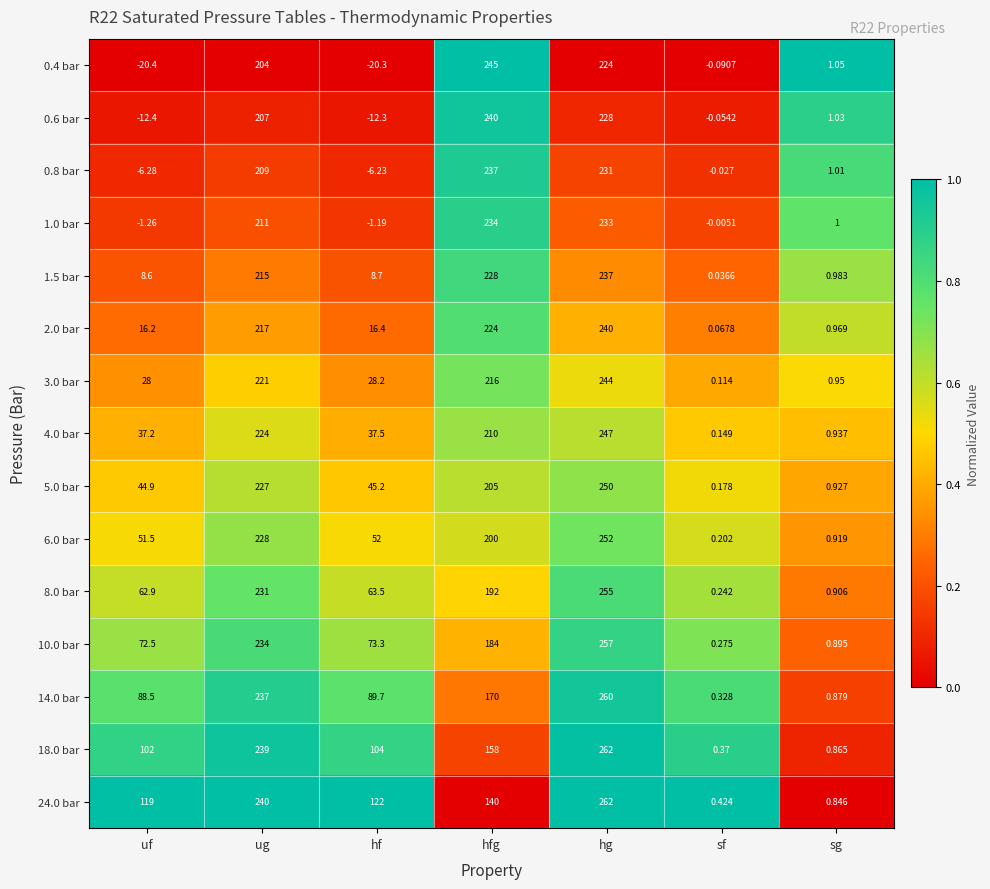

At which label is 0.8 bar closest to 115?

ug